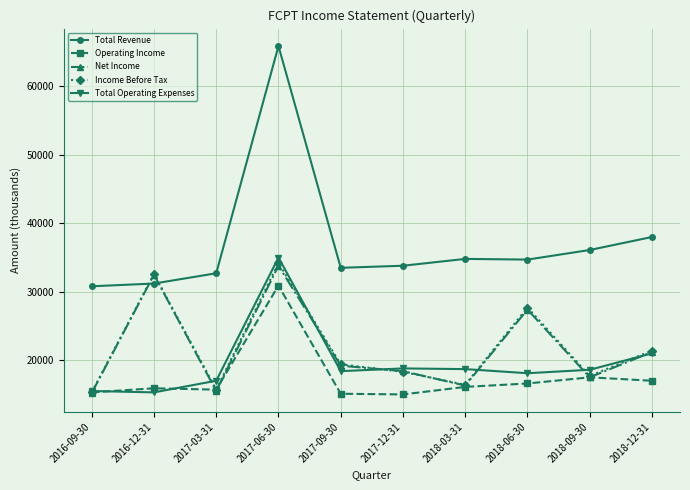

True or false: Total Revenue and Operating Income cross at least once.

False